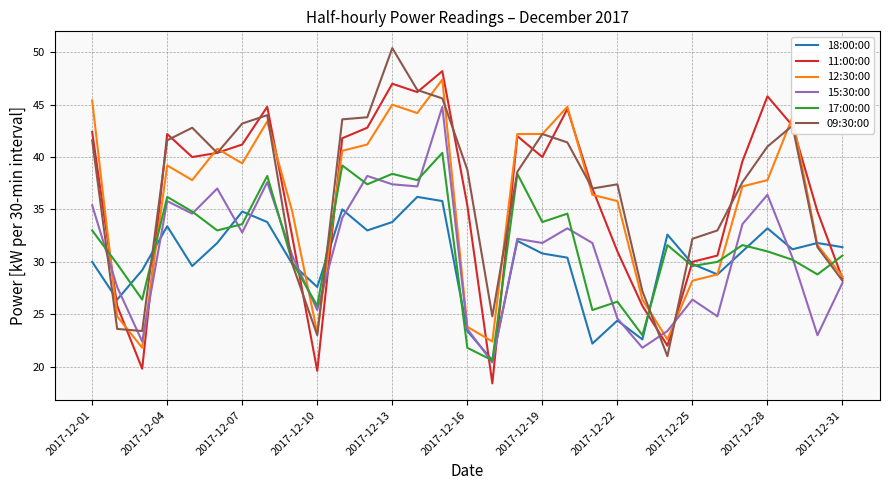

What is the highest value of the 18:00:00 series?

36.2